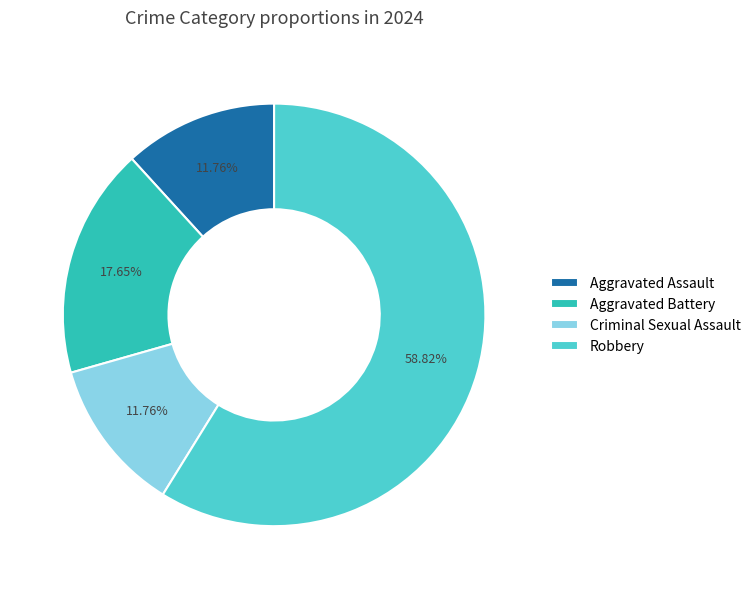

Is Robbery the majority of the pie?

Yes